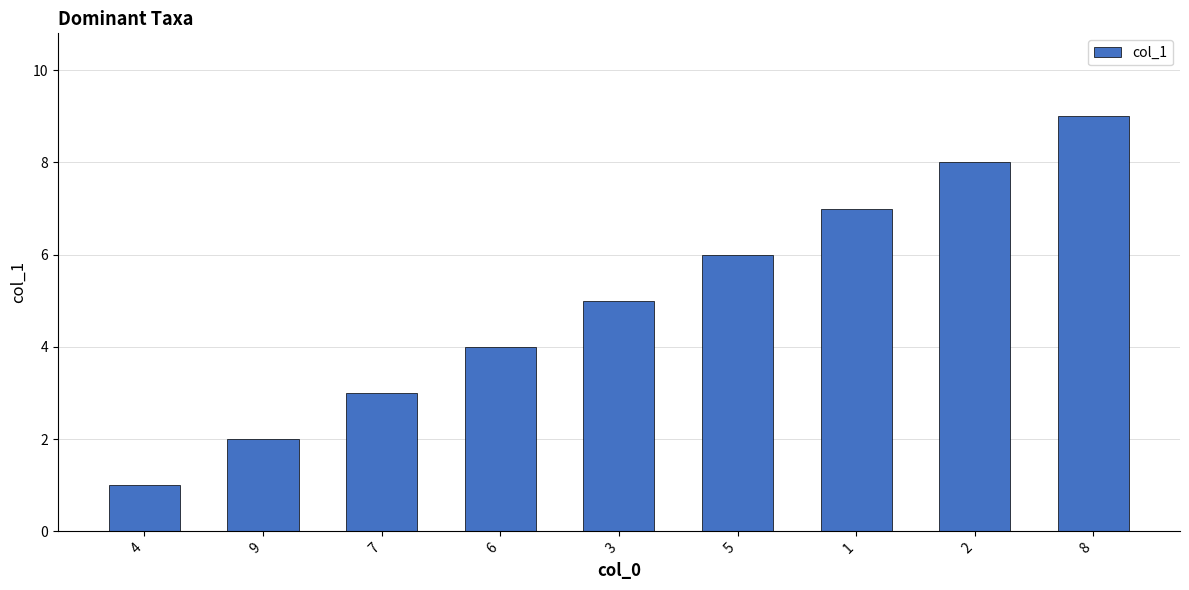

What is the label of the 4th bar from the right?

5